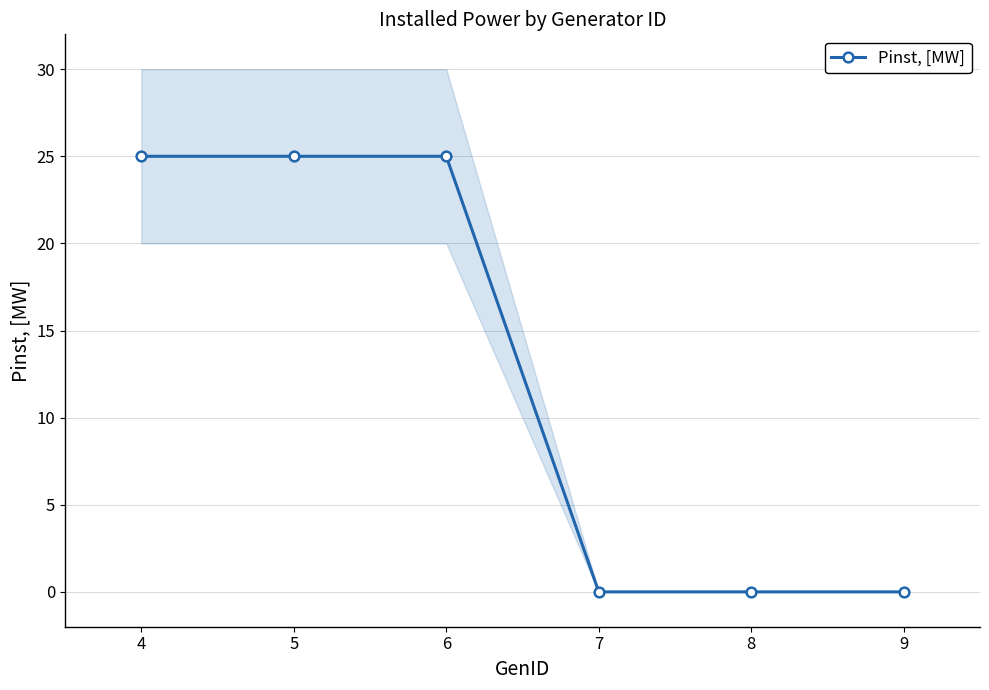

Rank the categories by value from lowest to highest.

7, 8, 9, 4, 5, 6